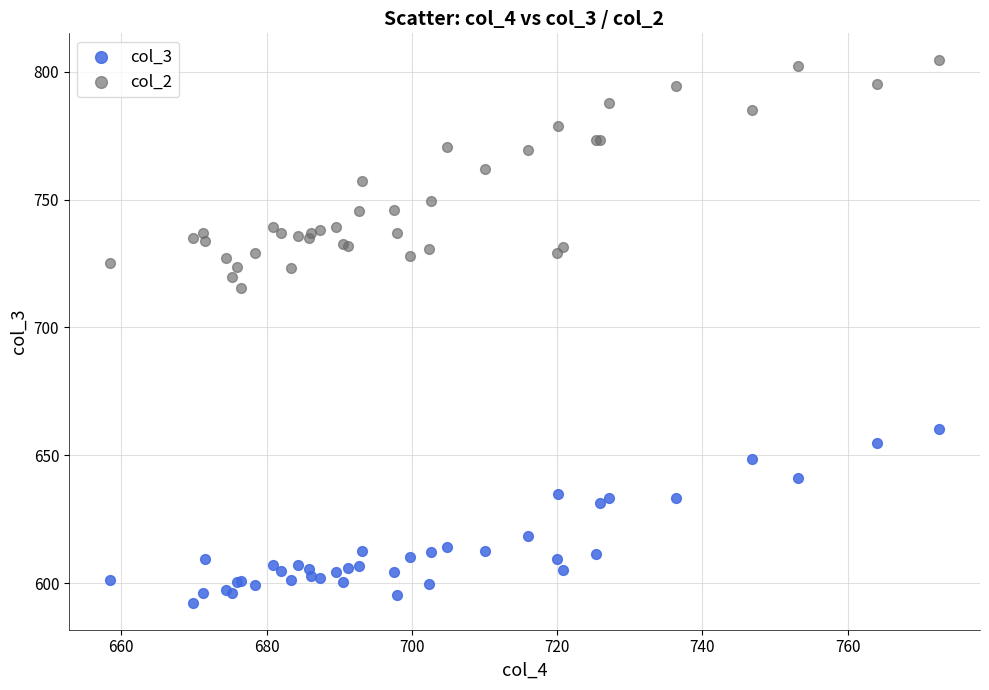

What are all the series names shown in the legend?

col_3, col_2